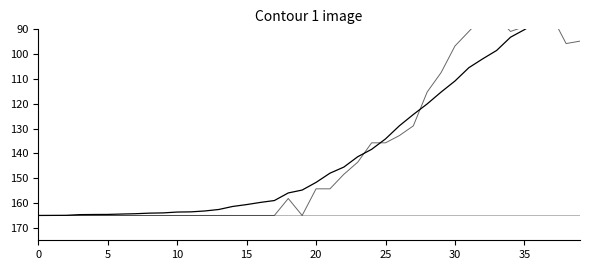

Rank the series at 0 from highest to lowest value.

CH, GR, VS